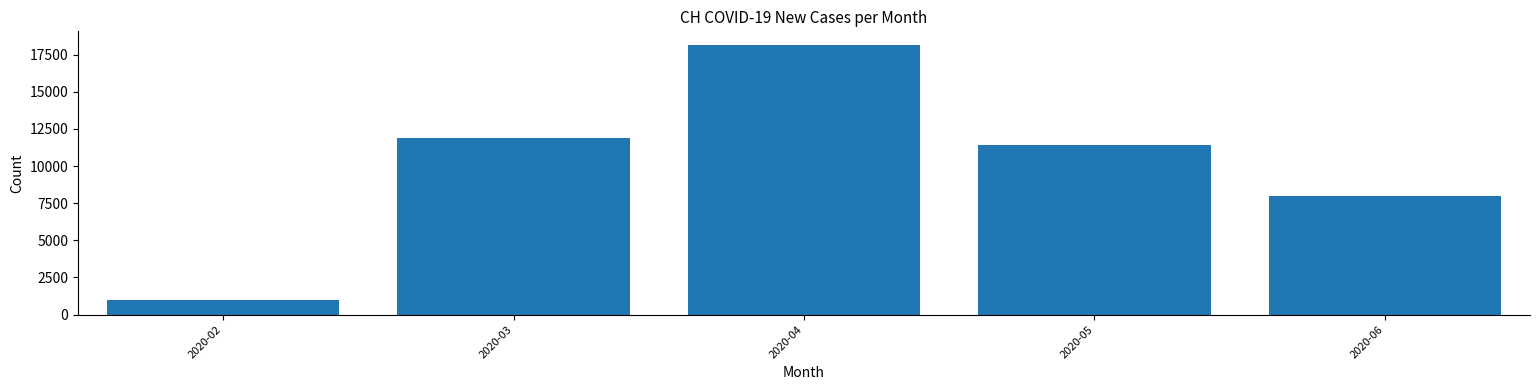

Reading left to right, transcribe all the data shown in this chart.

2020-02=981	2020-03=11871	2020-04=18152	2020-05=11416	2020-06=7964